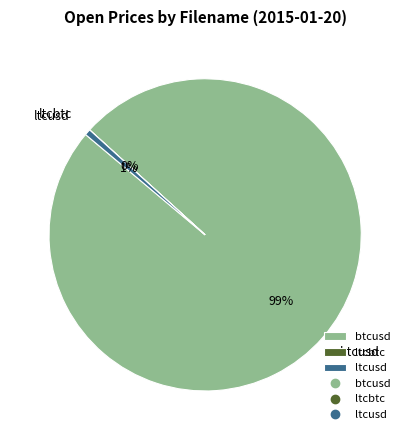

To the nearest percent, what is the difference between the largest and smallest slice percentages?

99%